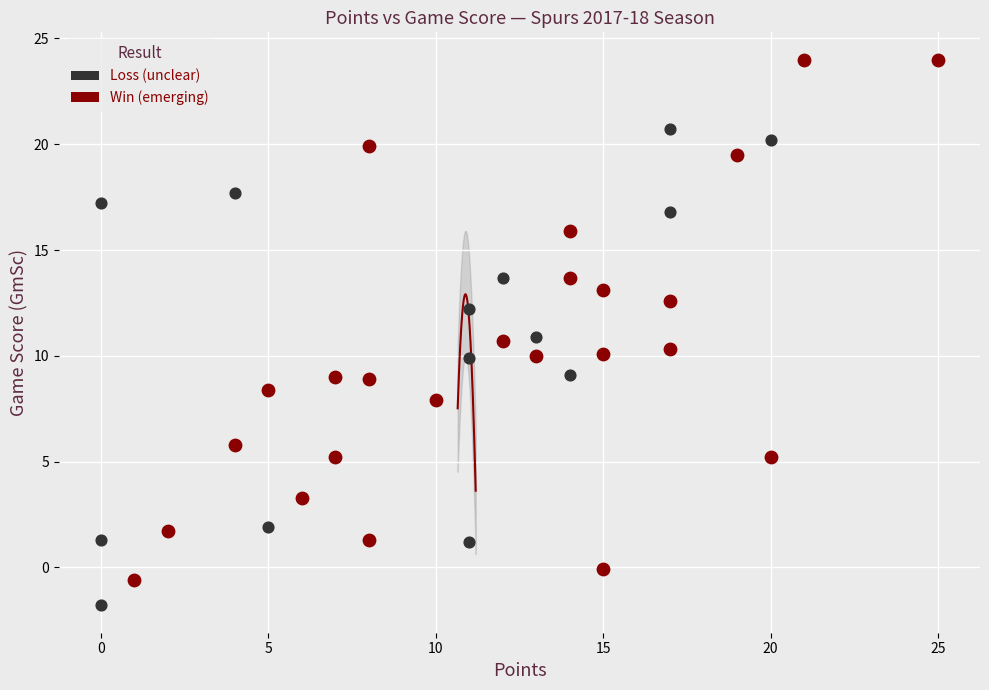

Which series reaches the minimum Y coordinate?

Loss (unclear)